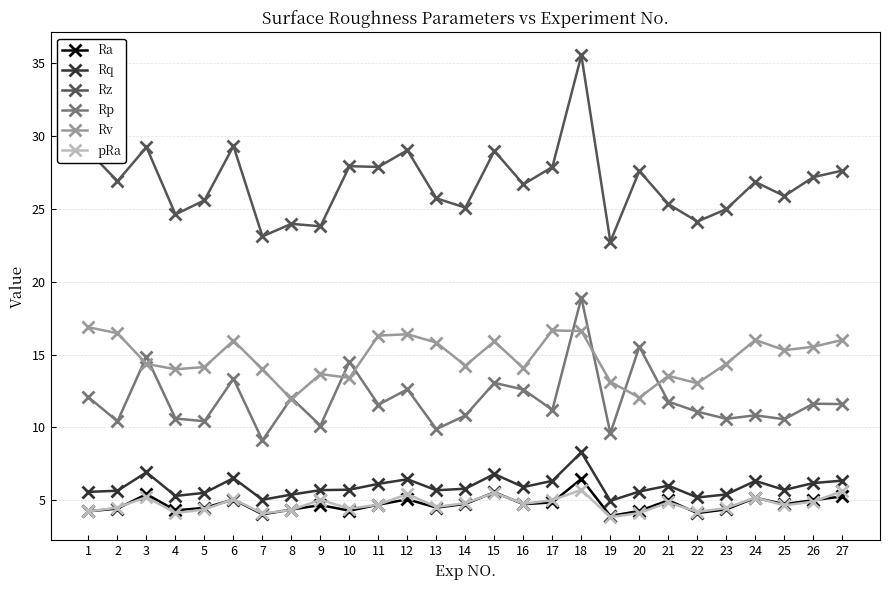

The Rv series shows 14.4 at 23. True or false?

True